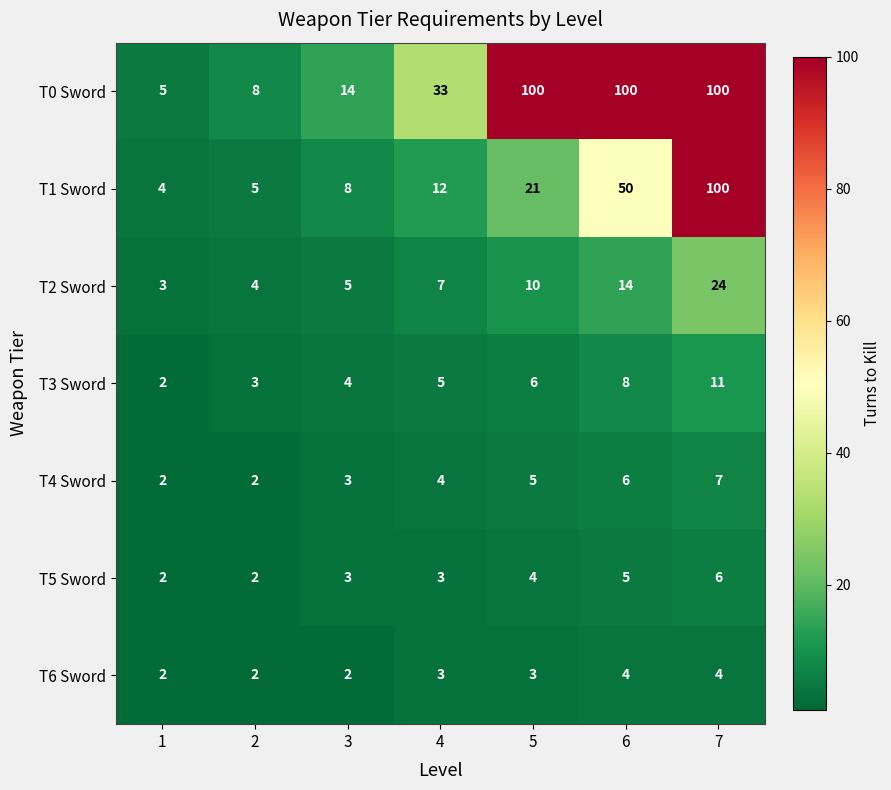

How many distinct data groups are displayed?

7